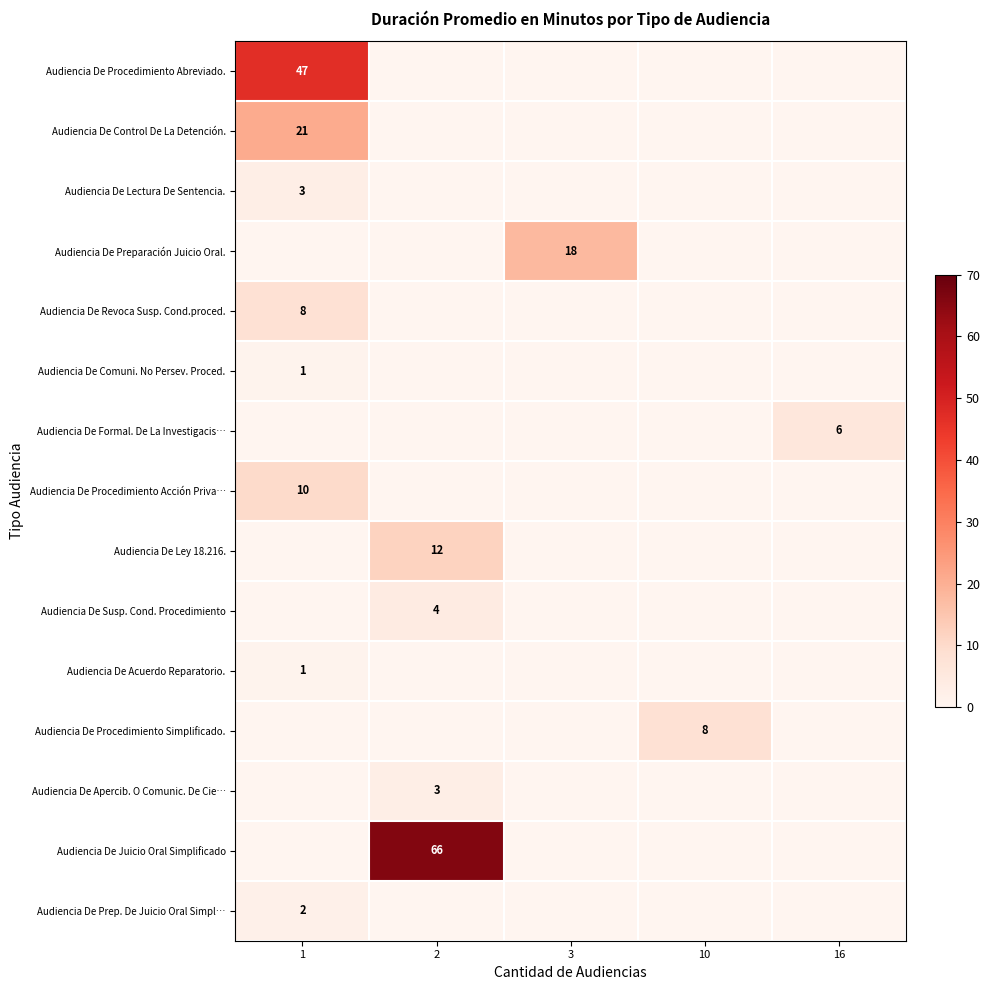

What is the spread (max minus min) of values at 3?

18